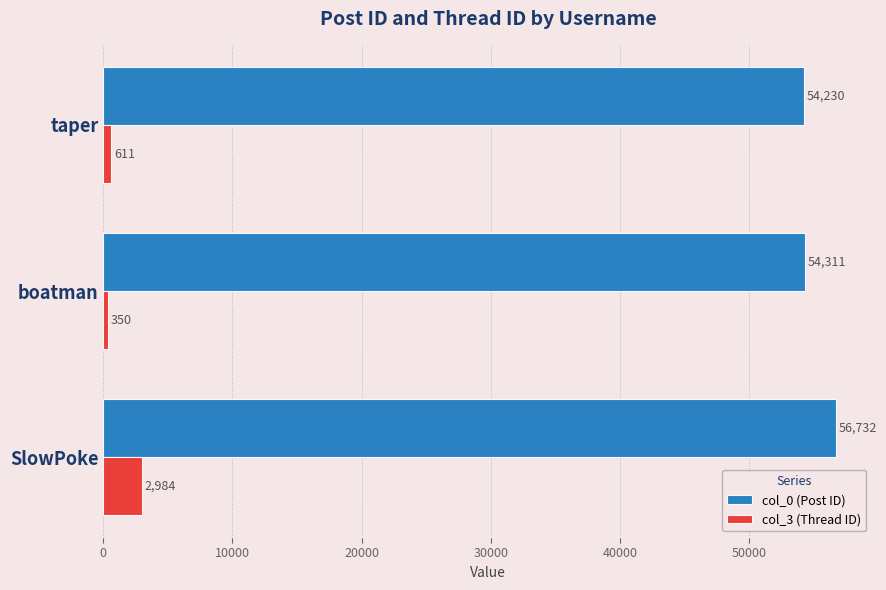

At which label is col_0 (Post ID) closest to 55481?

boatman